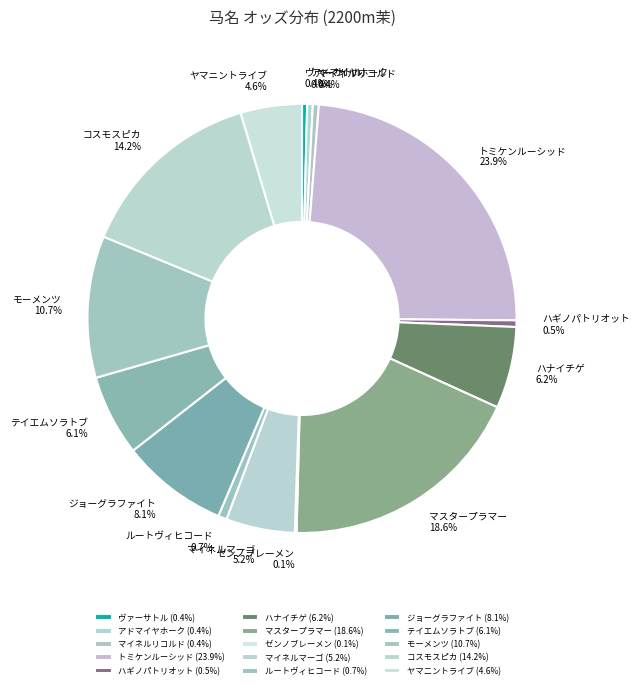

What is the ratio of the value at マイネルマーゴ to the value at ヤマニントライブ?

1.1